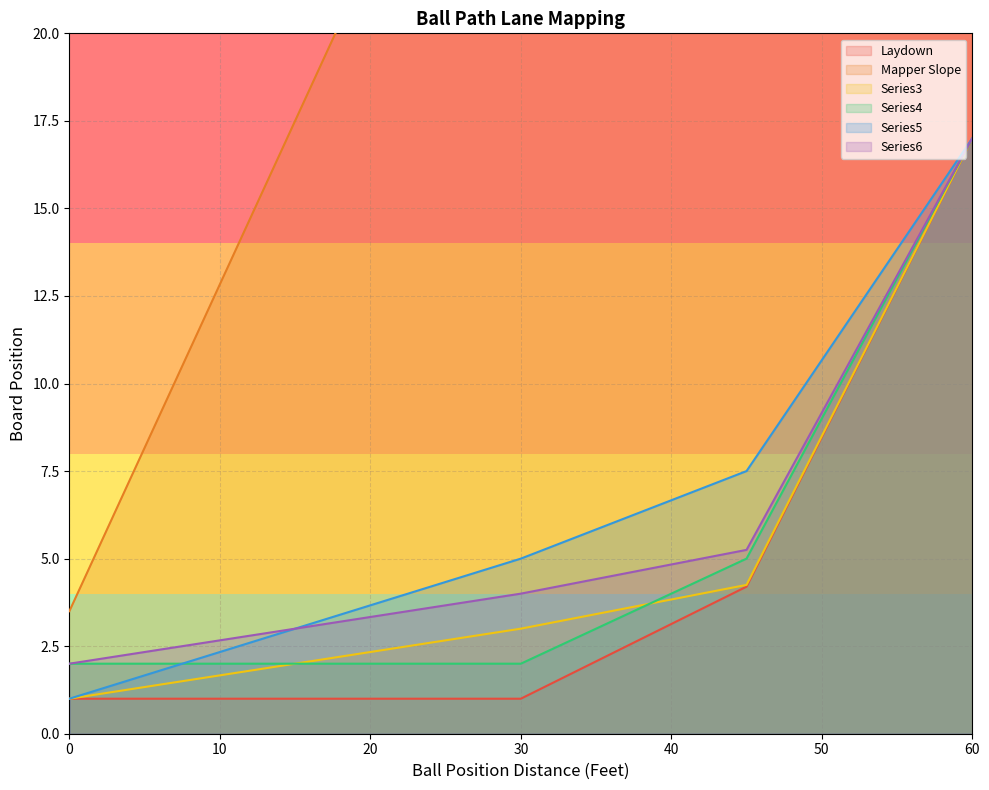

What is the maximum value shown in the chart?

58.5